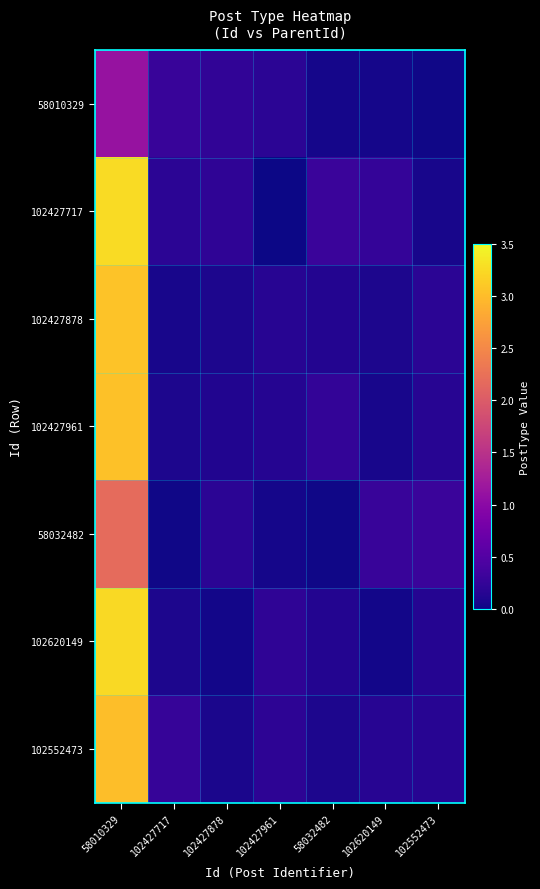

At how many categories does at least one series exceed 3?

1